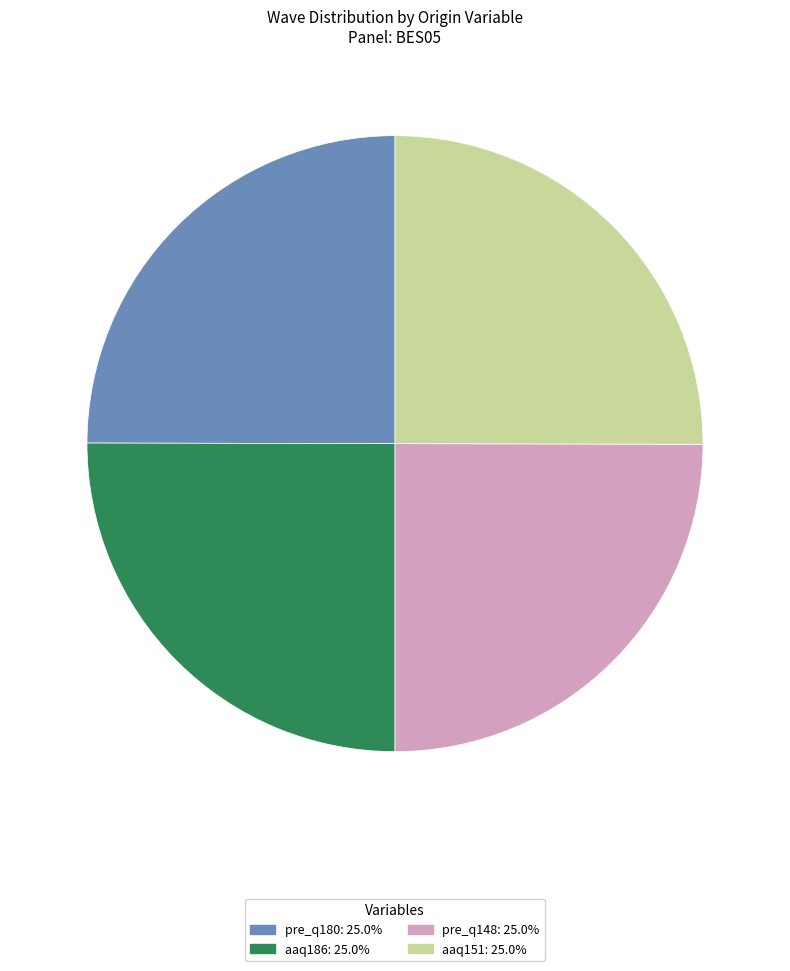

Count the number of slices in the pie.

4